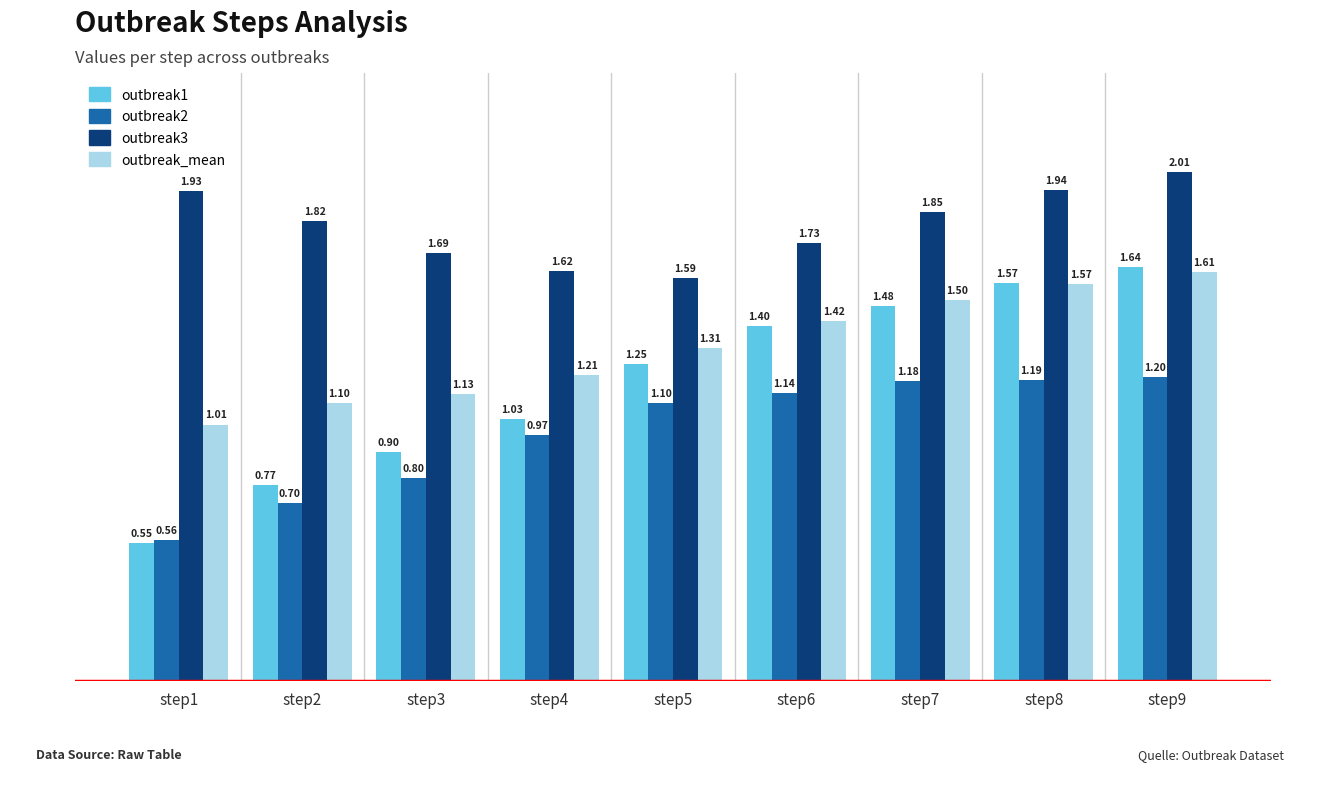

What is the spread (max minus min) of values at step9?

0.8